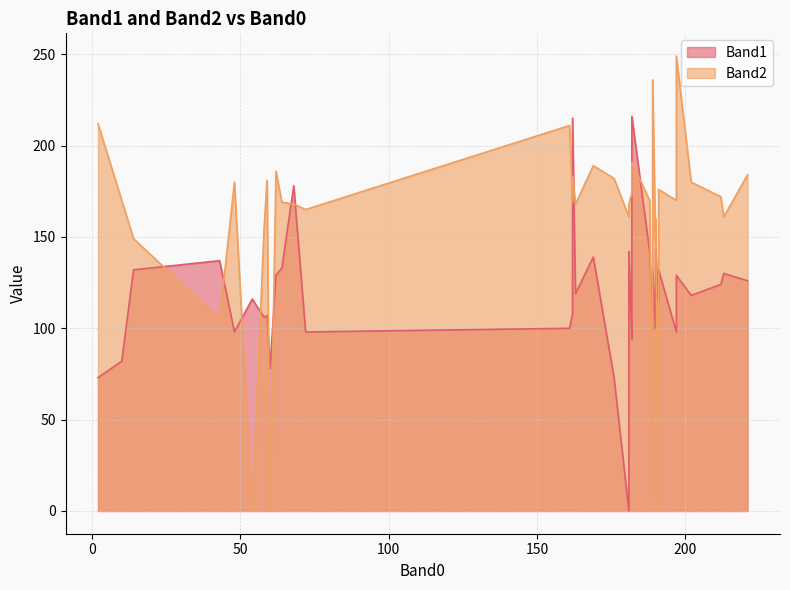

How many interior local valleys does the Band2 series have?

14